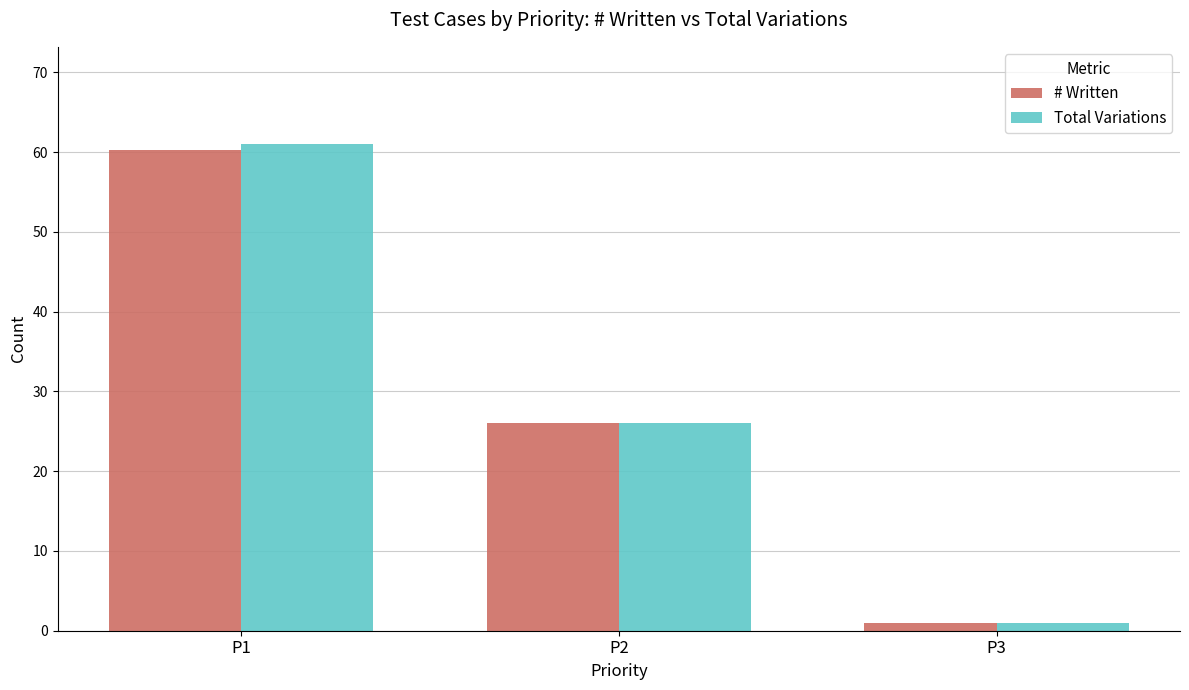

List the labels in order of Total Variations value, smallest first.

P3, P2, P1